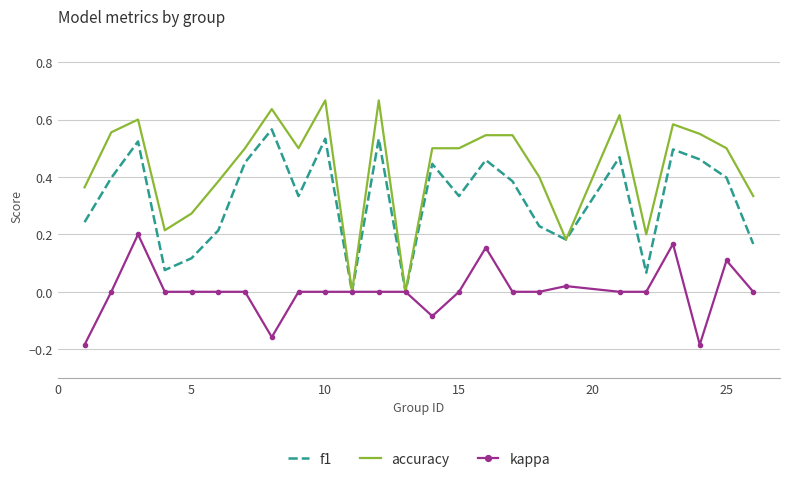

Rank the series by their average value, from lowest to highest.

kappa, f1, accuracy